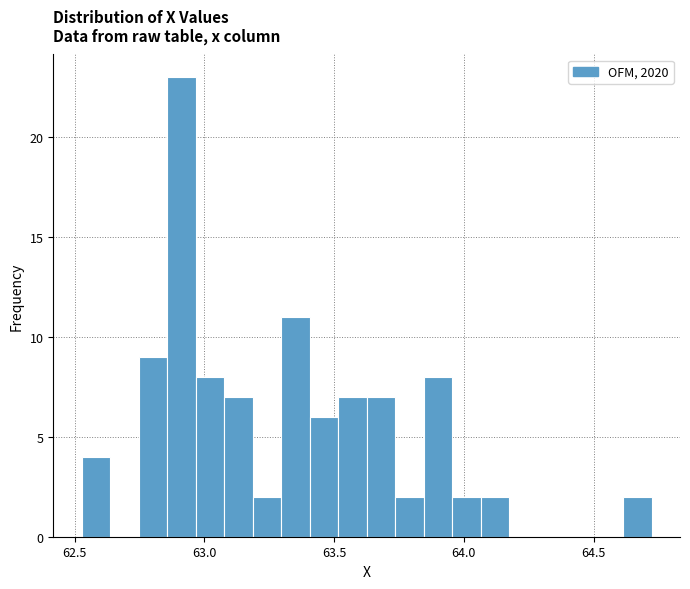

Around what value on the x-axis is the tallest bar? Give the approximate position of its centre, as read against the axis.

62.90